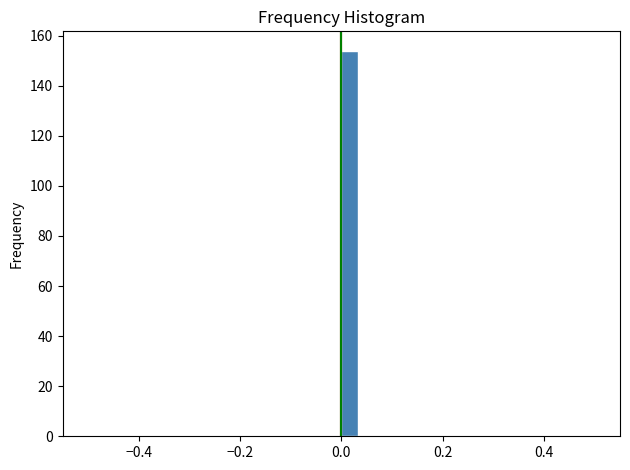

Read against the x-axis, roughly where is the centre of the tallest bar?

0.02